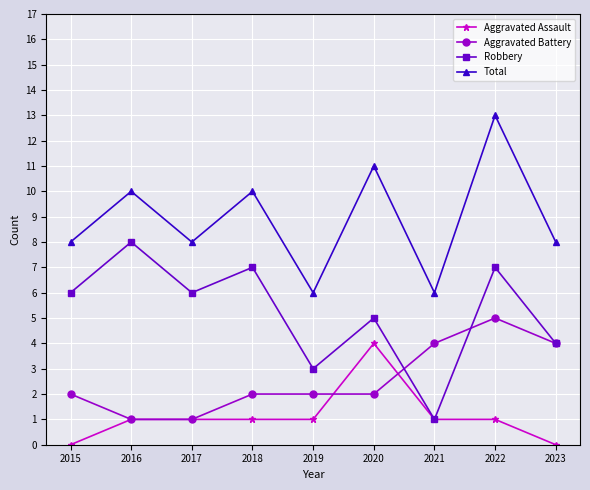

What is the value of the Total point at the 8th from the left?

13